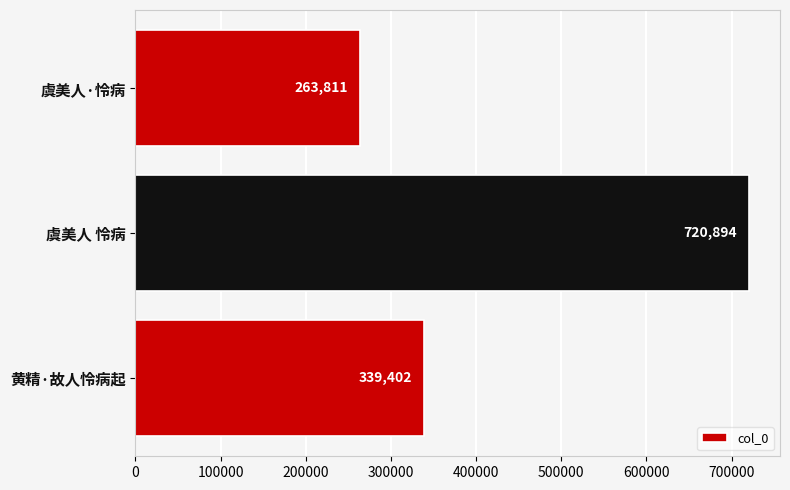

Does the chart contain any negative values?

No